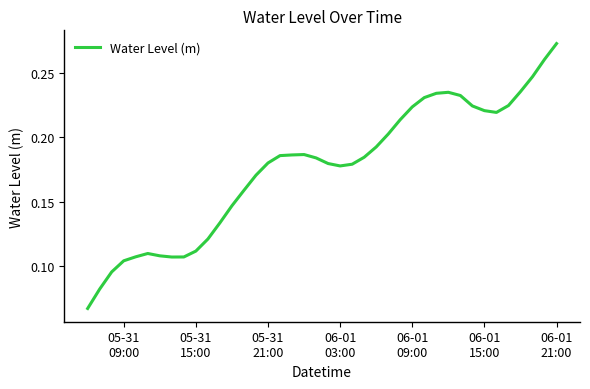

Does the chart have visible grid lines?

No